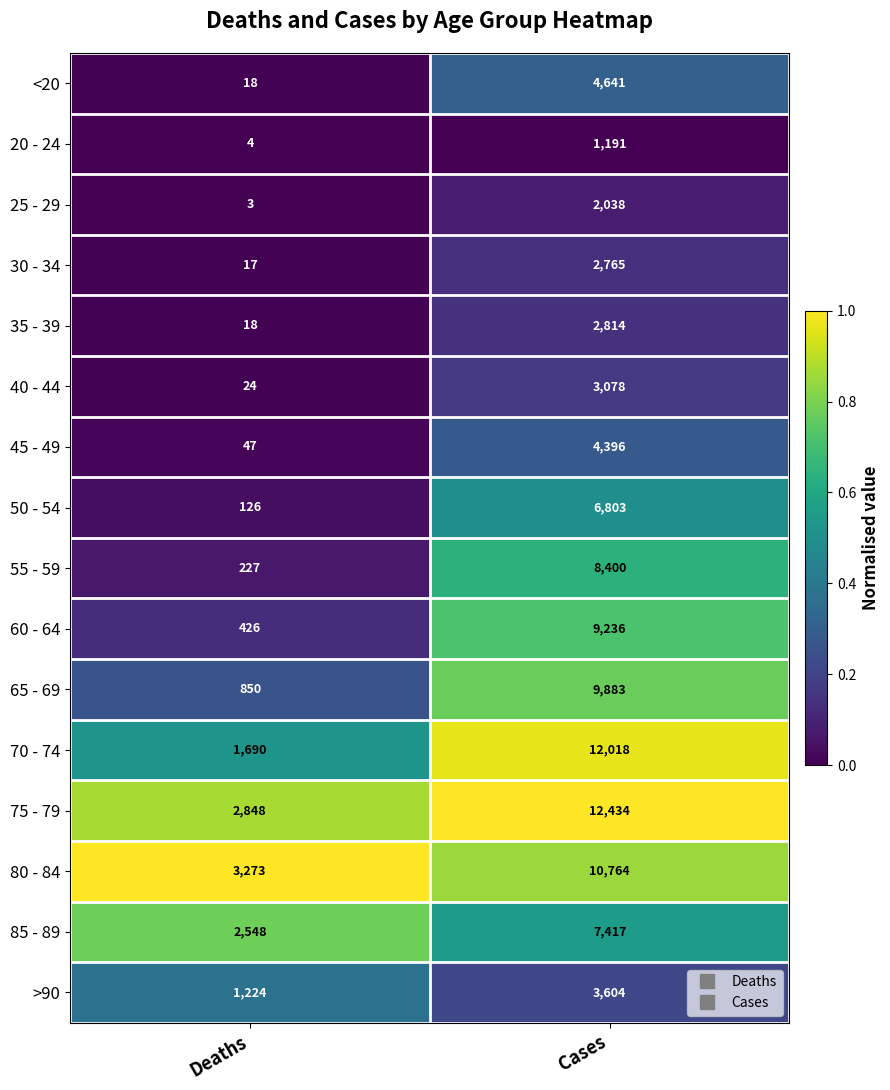

At which label is 20 - 24 closest to 597?

Deaths